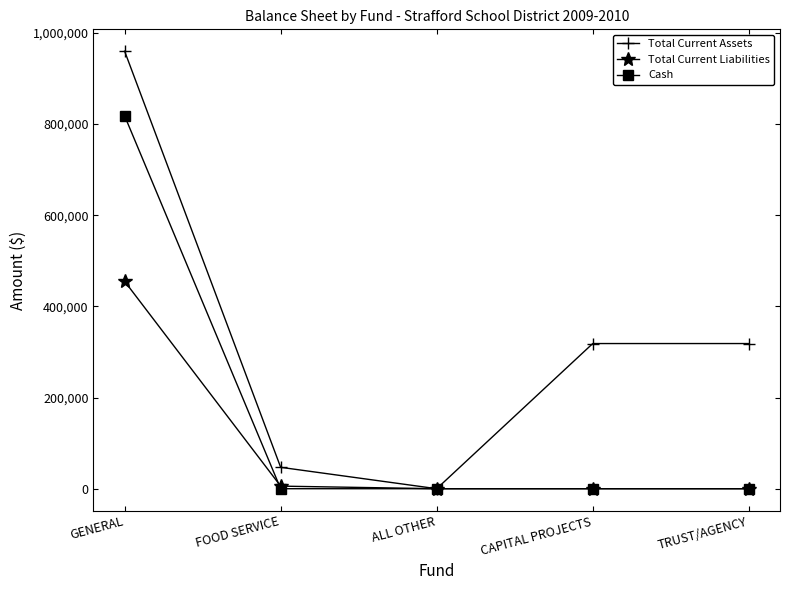

Which series has the widest spread of values?

Total Current Assets